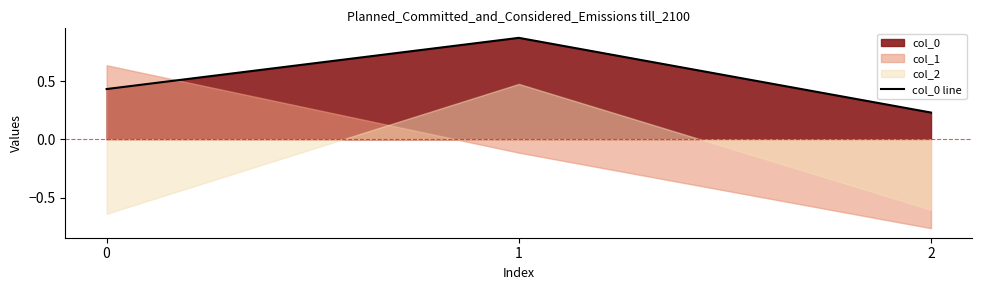

What is the maximum value shown in the chart?

0.9